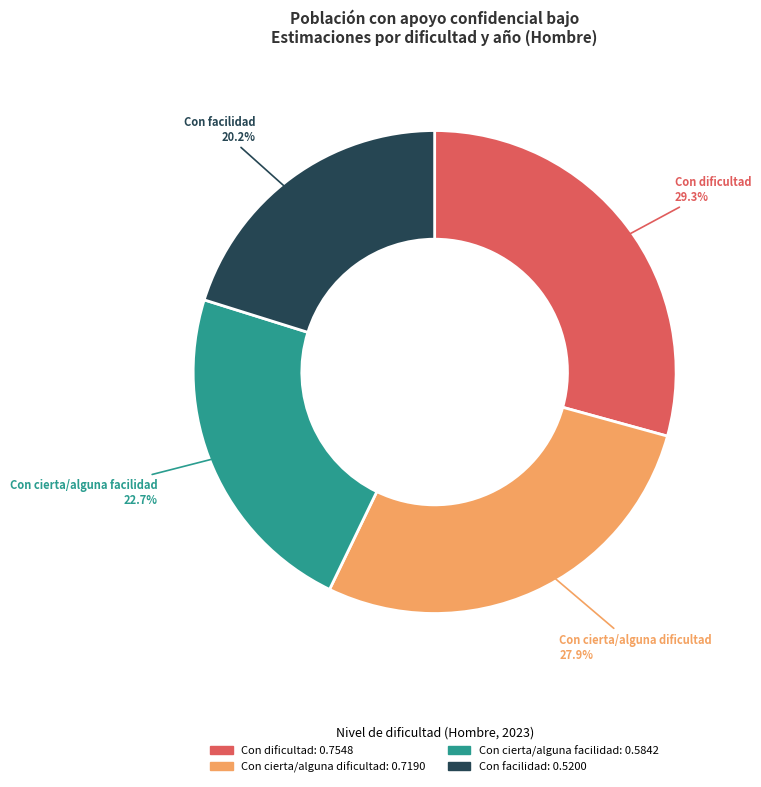

To the nearest percent, what percentage of the pie is Con cierta/alguna dificultad?

28%